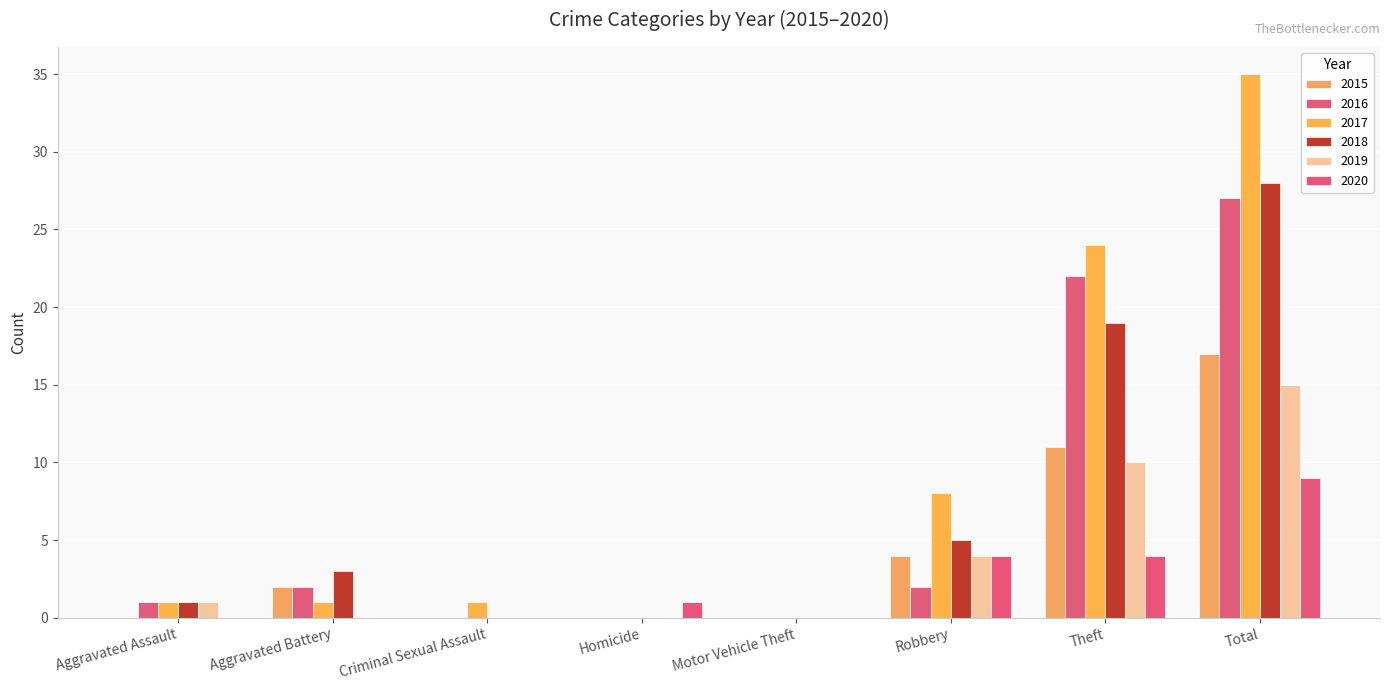

Reading right to left, what are all the values shown in this chart?

2015: Total=17	Theft=11	Robbery=4	Motor Vehicle Theft=0	Homicide=0	Criminal Sexual Assault=0	Aggravated Battery=2	Aggravated Assault=0
2016: Total=27	Theft=22	Robbery=2	Motor Vehicle Theft=0	Homicide=0	Criminal Sexual Assault=0	Aggravated Battery=2	Aggravated Assault=1
2017: Total=35	Theft=24	Robbery=8	Motor Vehicle Theft=0	Homicide=0	Criminal Sexual Assault=1	Aggravated Battery=1	Aggravated Assault=1
2018: Total=28	Theft=19	Robbery=5	Motor Vehicle Theft=0	Homicide=0	Criminal Sexual Assault=0	Aggravated Battery=3	Aggravated Assault=1
2019: Total=15	Theft=10	Robbery=4	Motor Vehicle Theft=0	Homicide=0	Criminal Sexual Assault=0	Aggravated Battery=0	Aggravated Assault=1
2020: Total=9	Theft=4	Robbery=4	Motor Vehicle Theft=0	Homicide=1	Criminal Sexual Assault=0	Aggravated Battery=0	Aggravated Assault=0